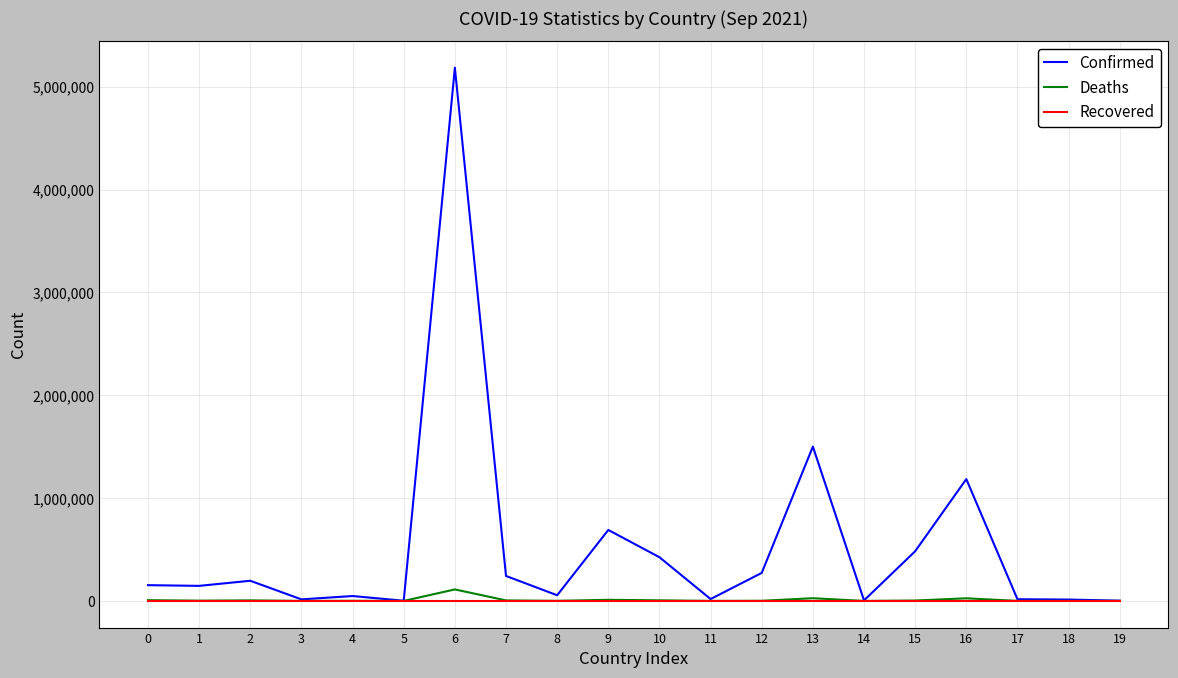

Which series changed the most between 2 and 13?

Confirmed